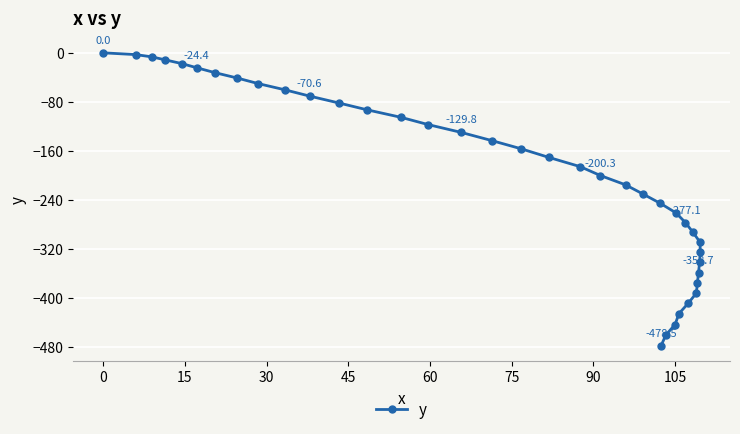

How many data points does each series have?

38